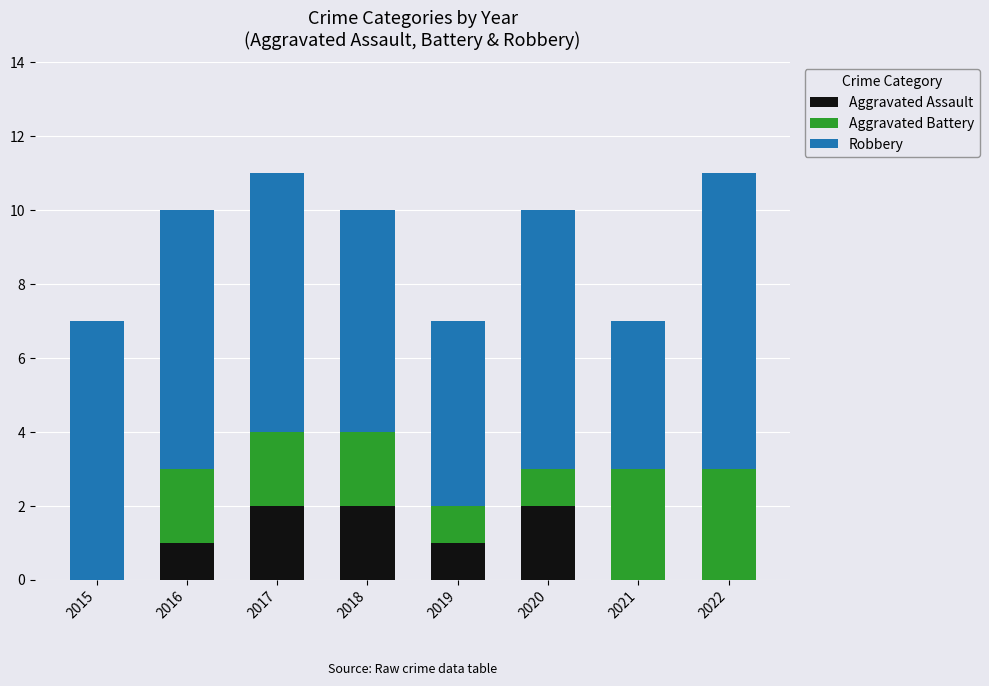

Reading left to right, transcribe the values for Aggravated Assault.

2015=0	2016=1	2017=2	2018=2	2019=1	2020=2	2021=0	2022=0